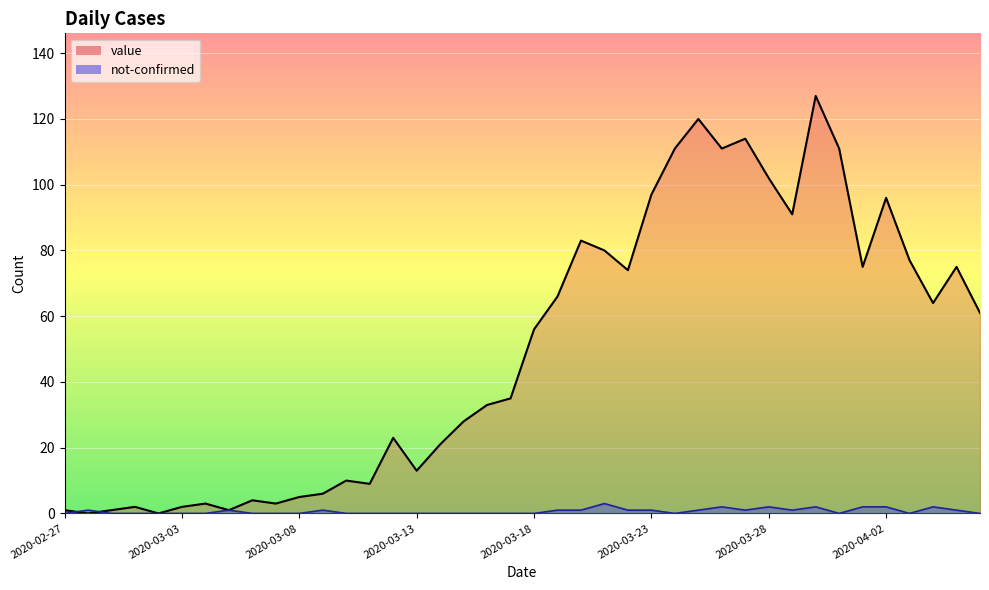

How many times do not-confirmed and value cross each other?

2